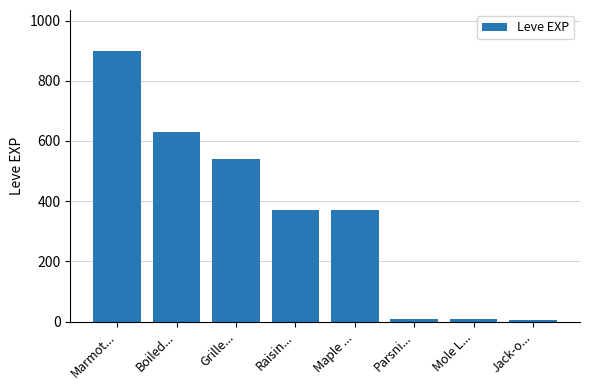

What is the change in value from Marmot... to Maple ...?

-530